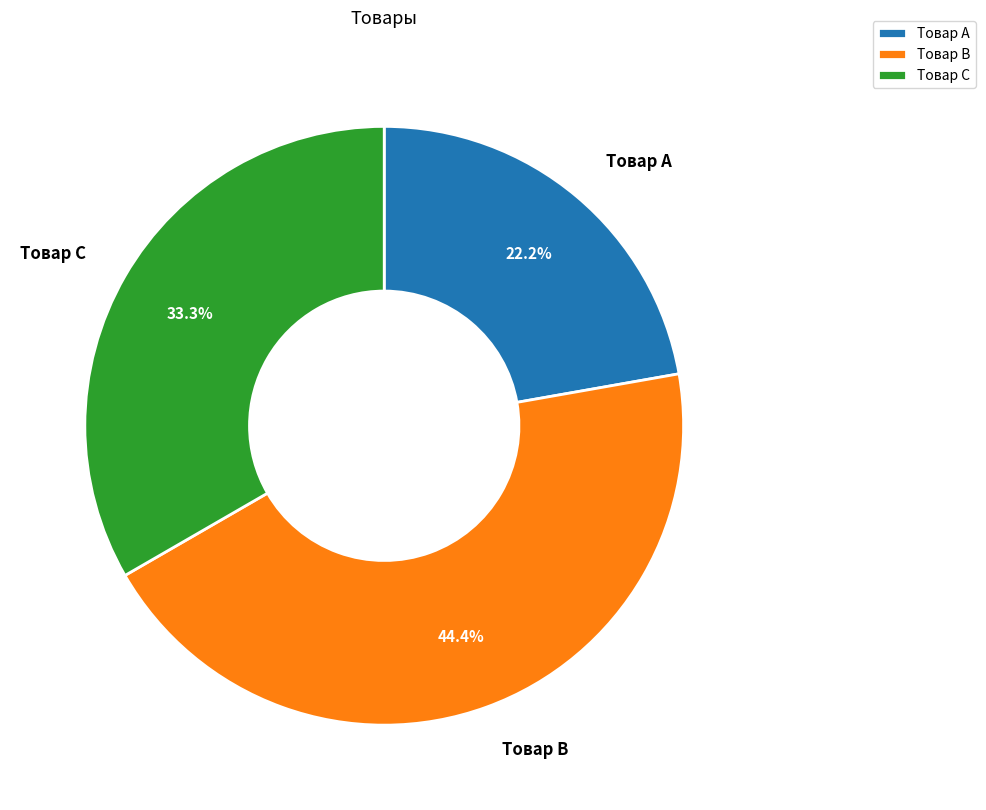

How many segments does this pie chart have?

3